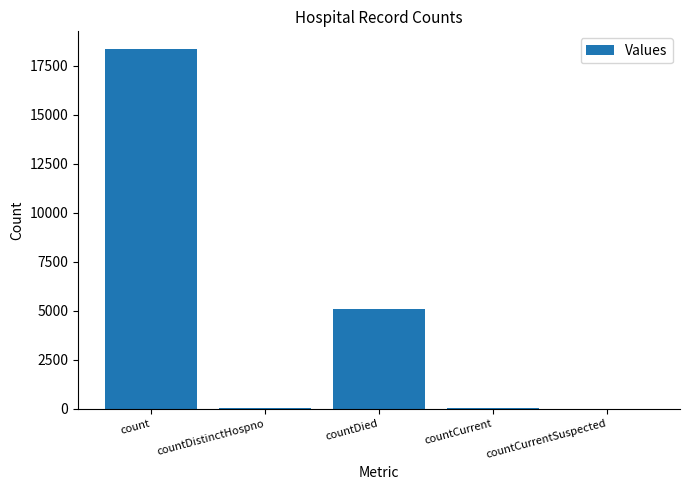

Are the bars horizontal?

No